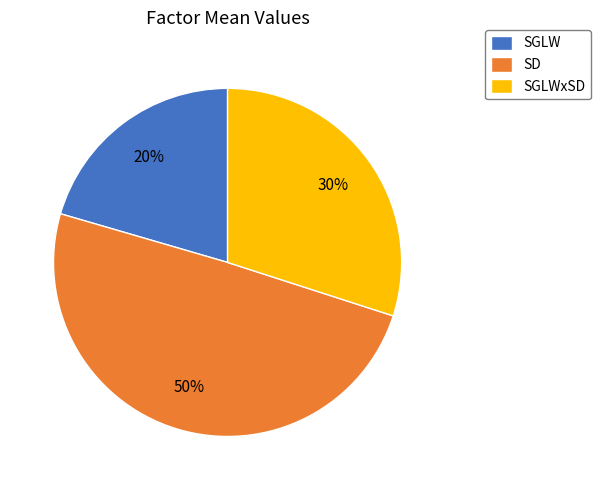

True or false: SD accounts for 37% of the total.

False